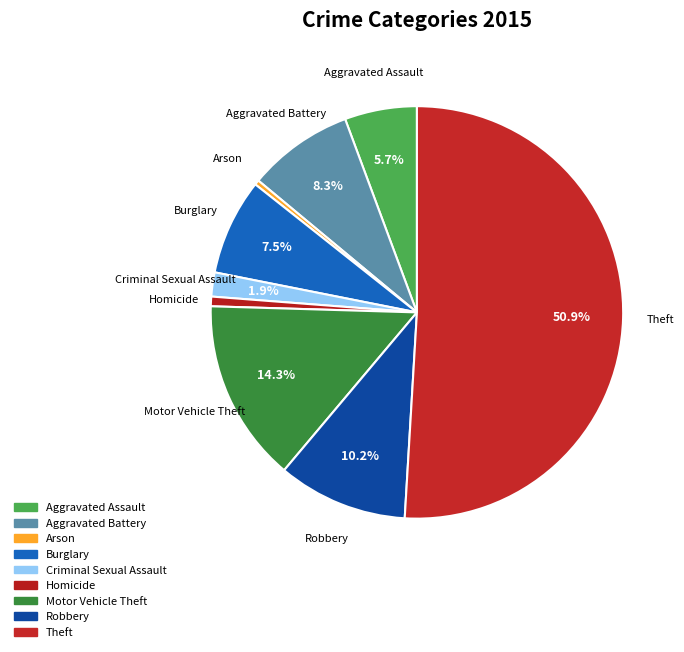

To the nearest percent, what is the combined percentage of Aggravated Battery and Arson?

9%